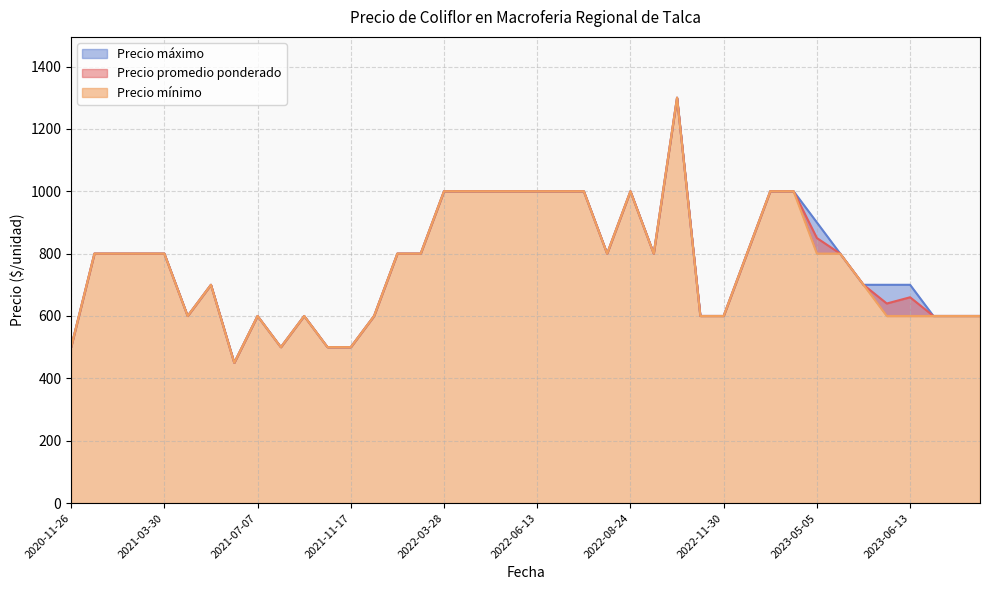

List the series in order of their peak value, highest first.

Precio promedio ponderado, Precio mínimo, Precio máximo